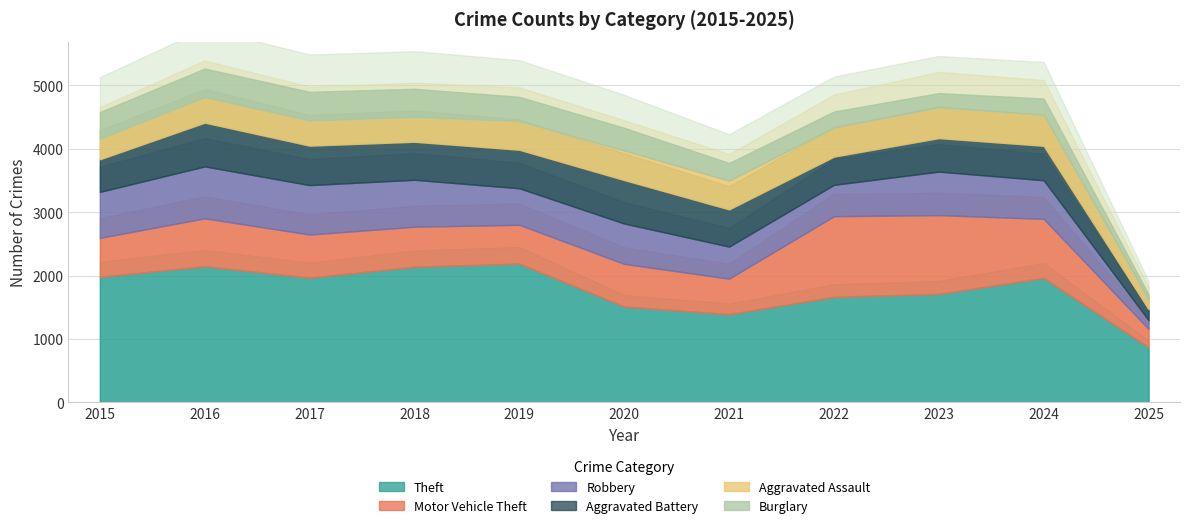

What is the difference between the second highest and minimum values in the Burglary series?

366